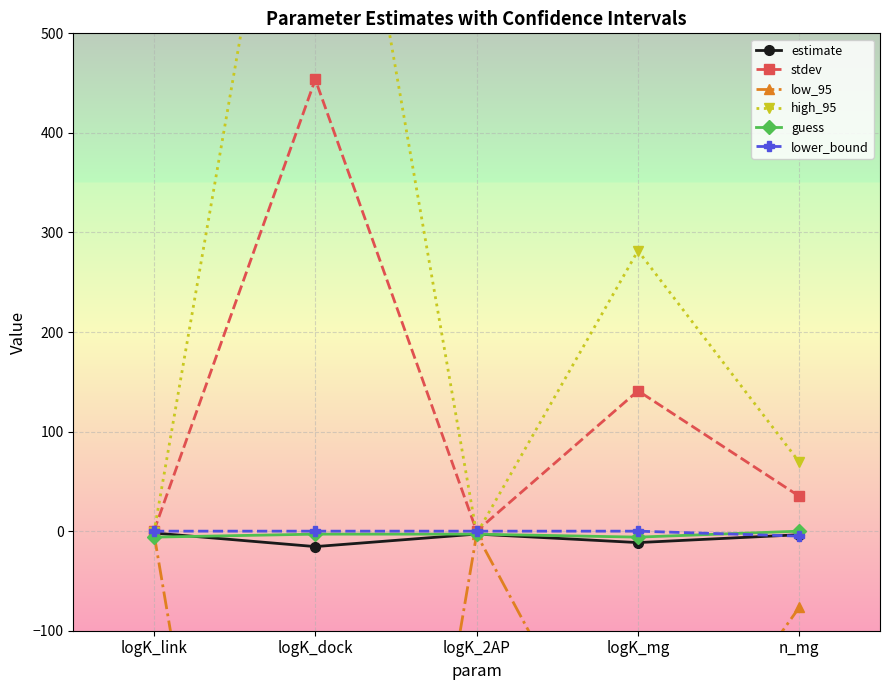

At how many categories does at least one series exceed 707?

1